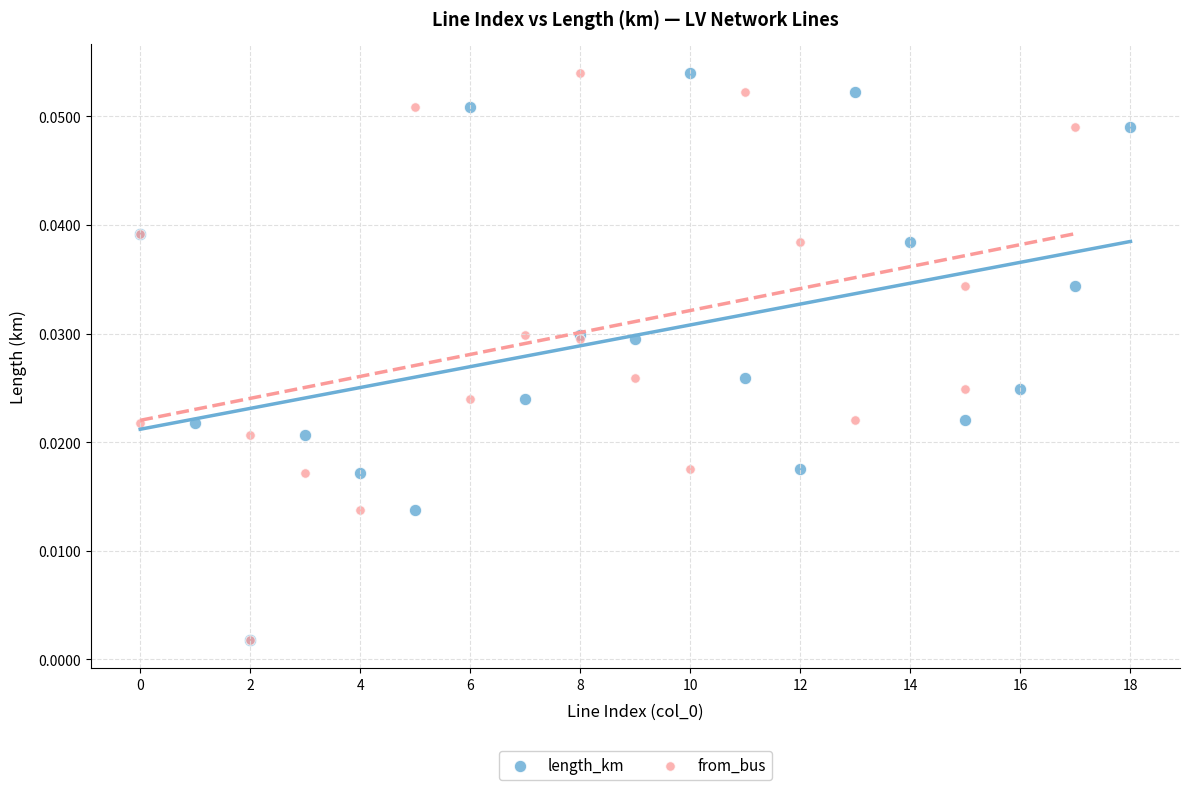

What are all the series names shown in the legend?

length_km, from_bus